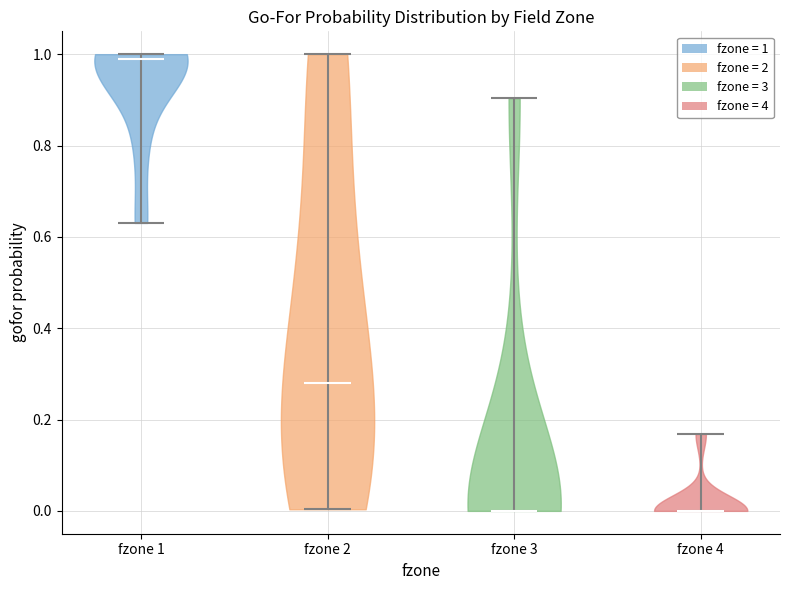

Reading left to right, read every violin against the y-axis: where its median line is, and the lowest and highest points it reaches. The values are not printed on the chart, so give them approximately, as read against the axis.

fzone 1: median line 0.98, lowest point 0.64, highest point 1.00
fzone 2: median line 0.28, lowest point 0.00, highest point 1.00
fzone 3: median line 0.00, lowest point 0.00, highest point 0.90
fzone 4: median line 0.00, lowest point 0.00, highest point 0.16